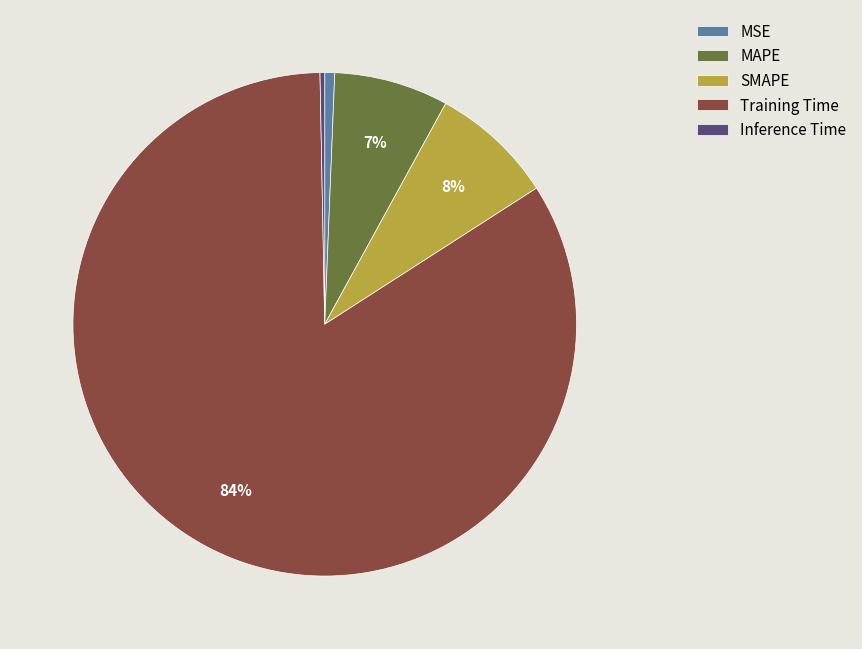

Count the number of slices in the pie.

5